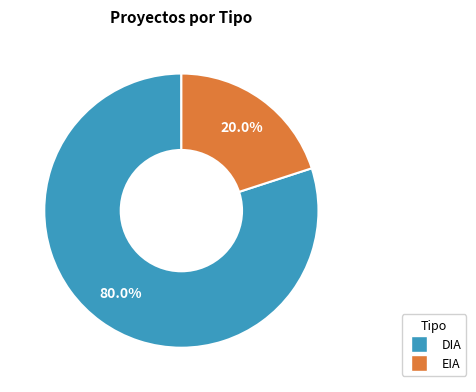

How many slices are in this pie chart?

2